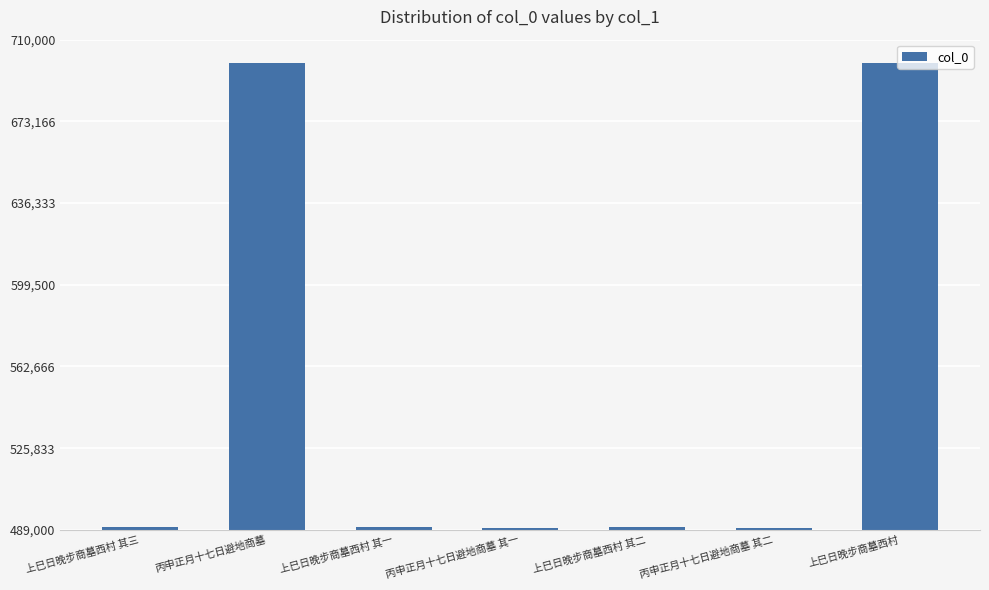

What is the smallest value displayed?

489942